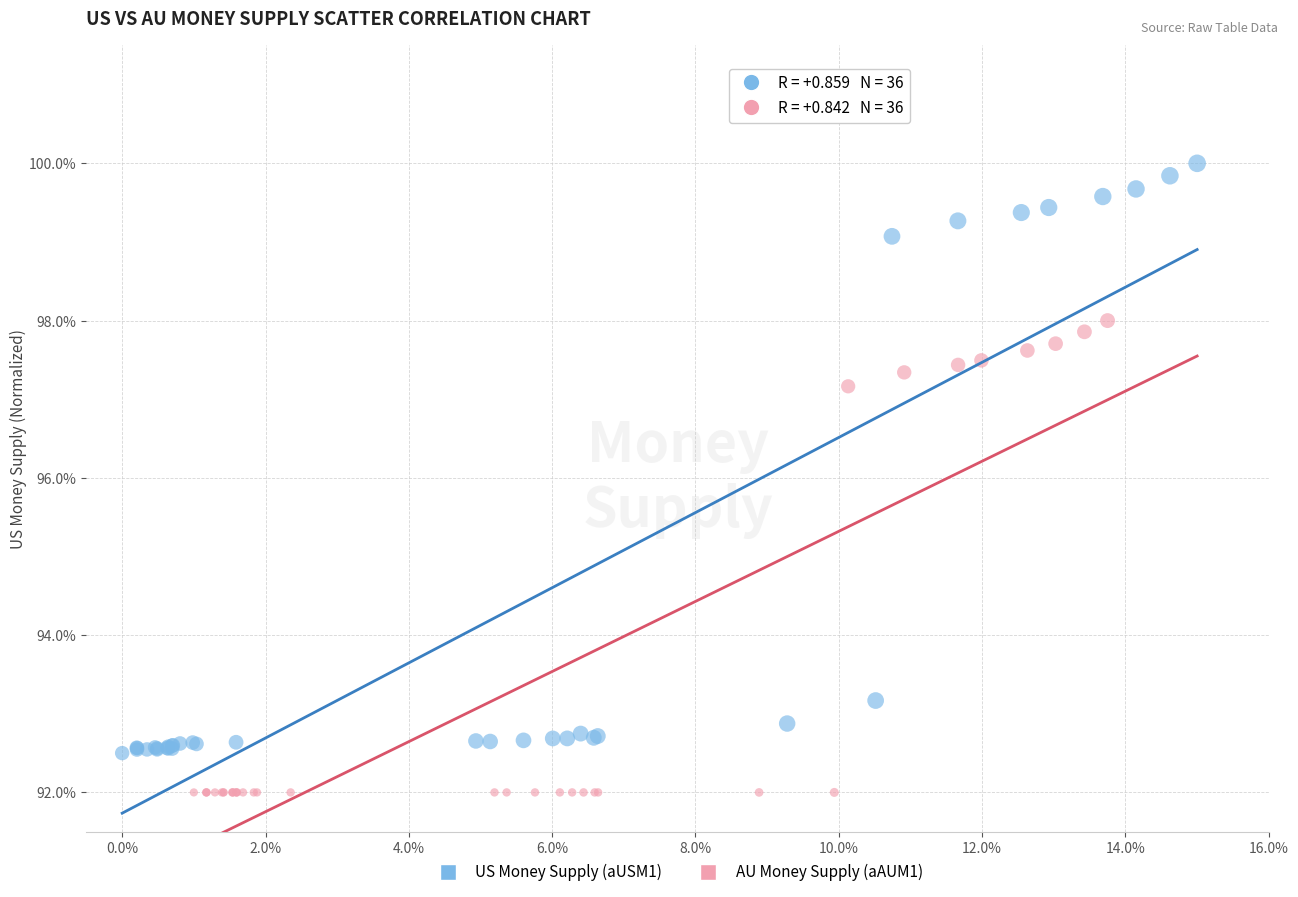

Which series contains the highest Y value?

US Money Supply (aUSM1)